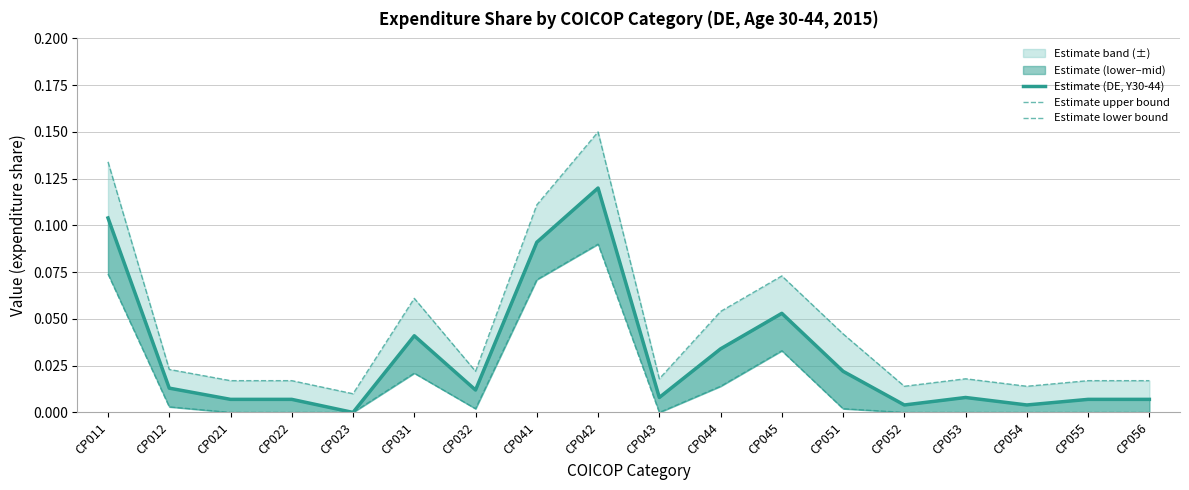

True or false: Estimate upper bound has a value of 0.0 at CP055.

True